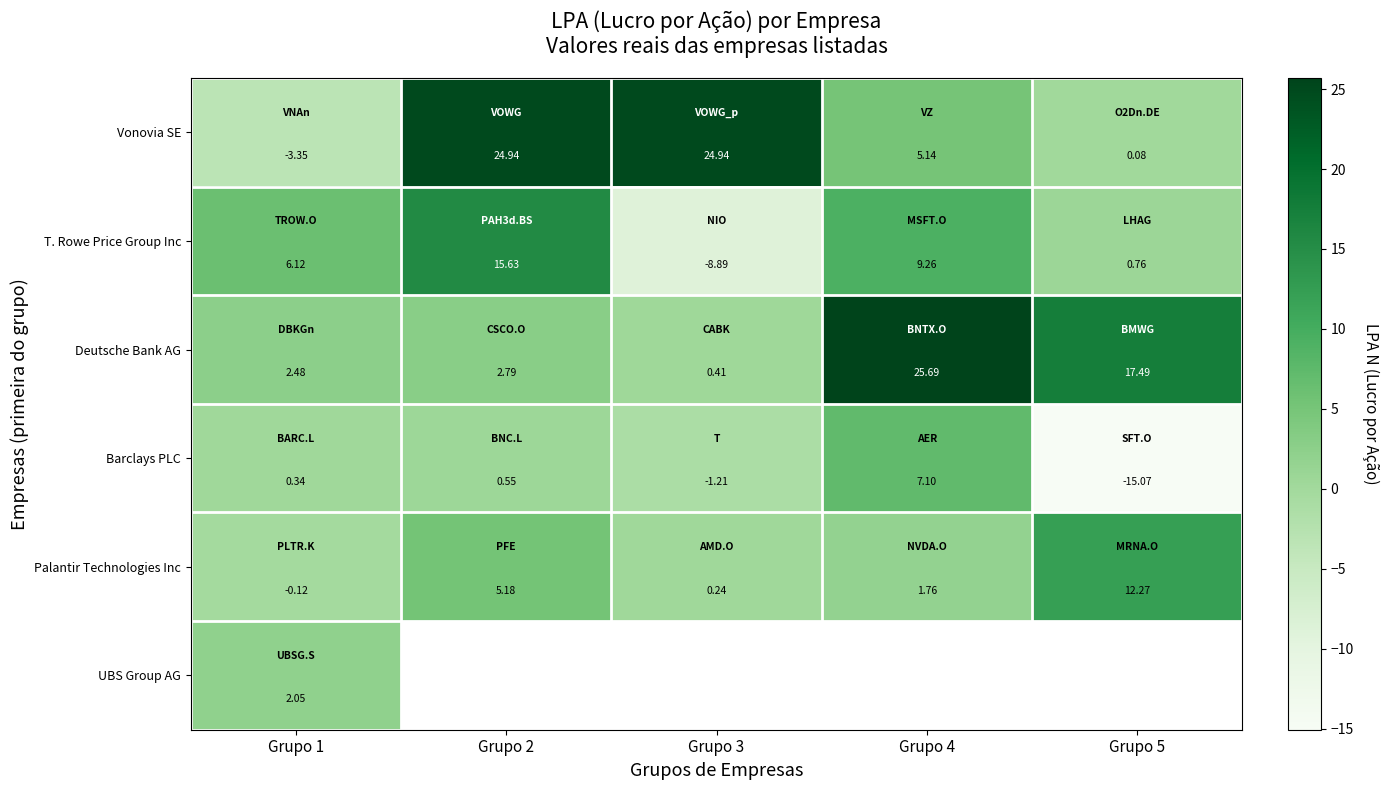

Between Grupo 3 and Grupo 2, which is larger?

Grupo 3